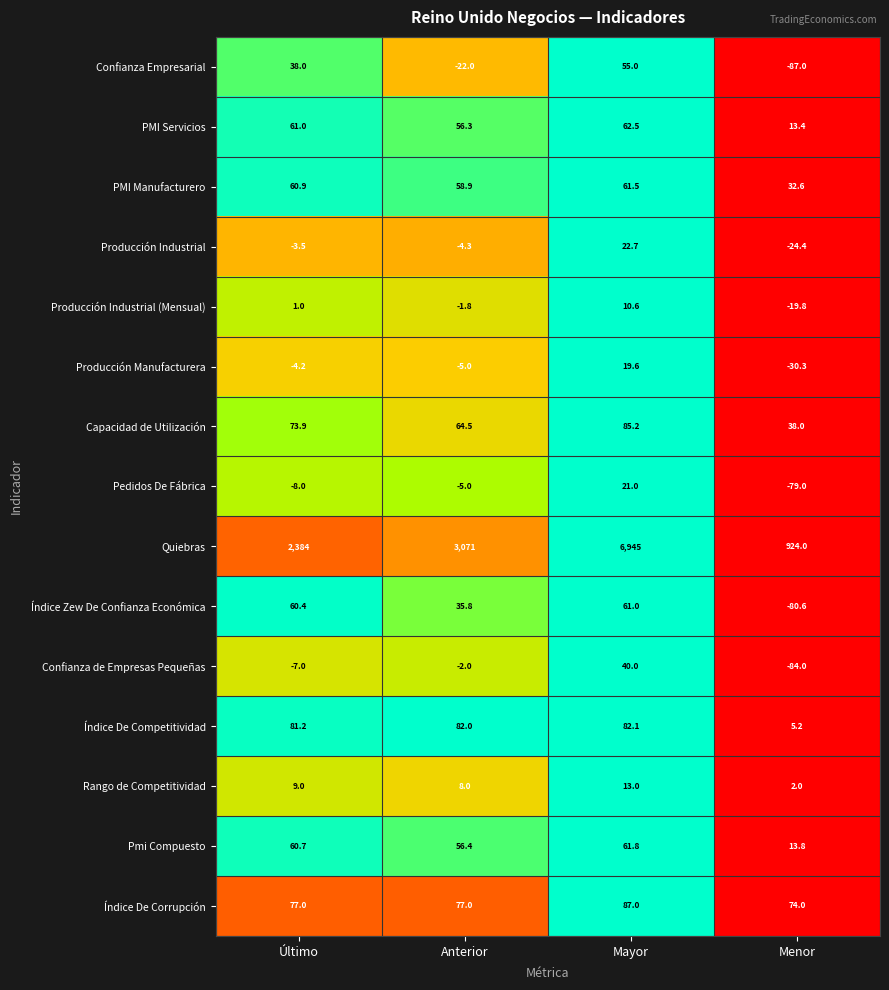

What is the greatest value displayed?

6945.0